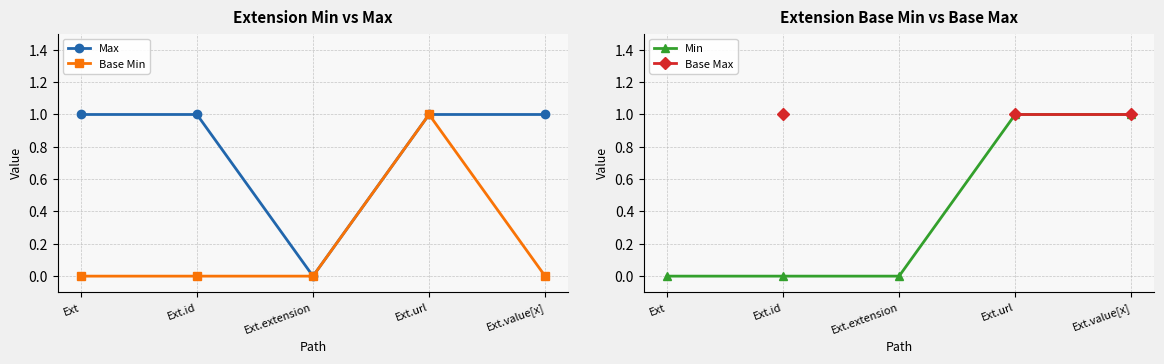

What is the difference between the maximum and minimum values in the Base Min series?

1